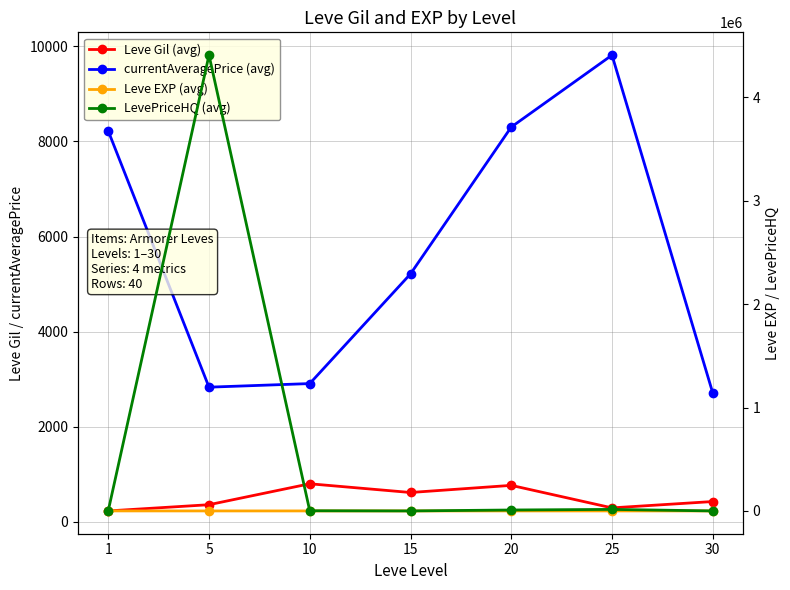

How many lines are shown in the chart?

4